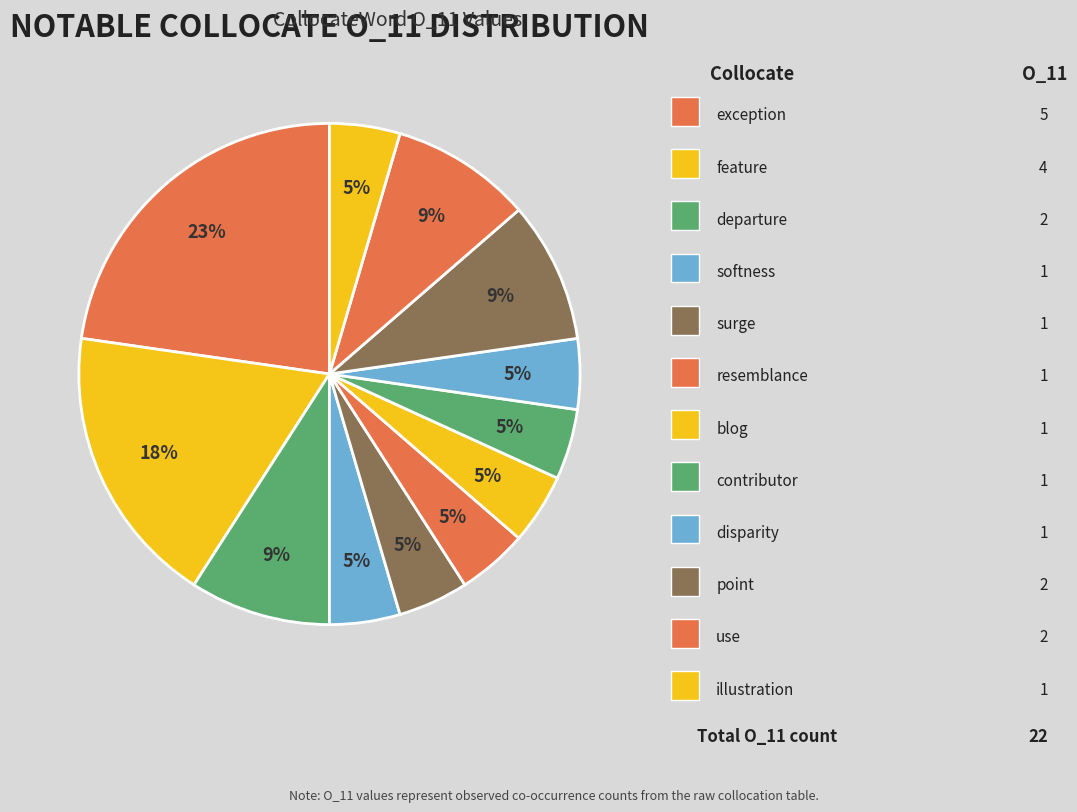

How many segments does this pie chart have?

12